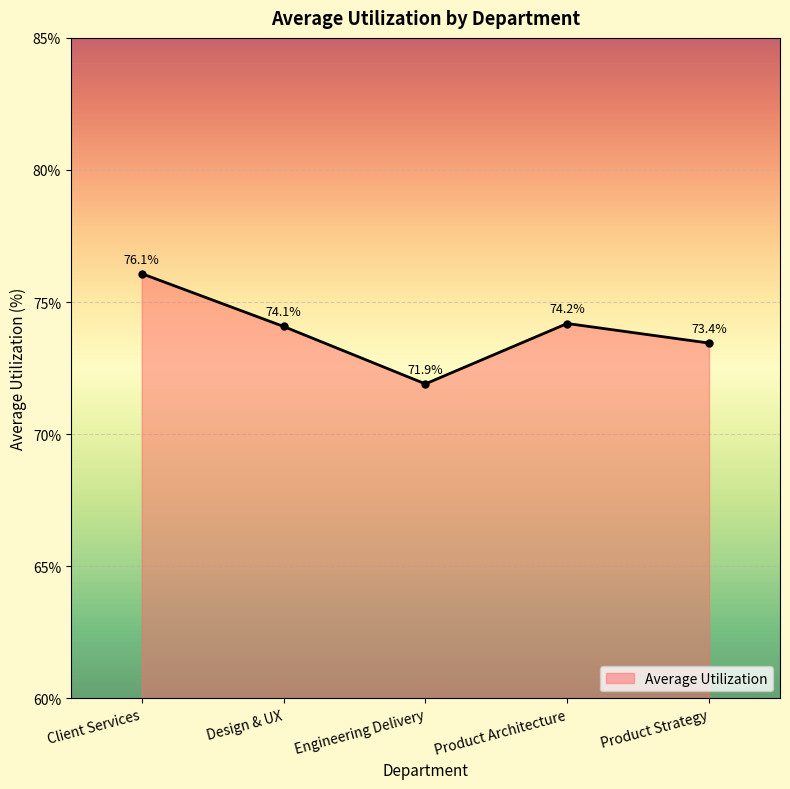

Reading left to right, transcribe all the data shown in this chart.

76.1	74.1	71.9	74.2	73.4